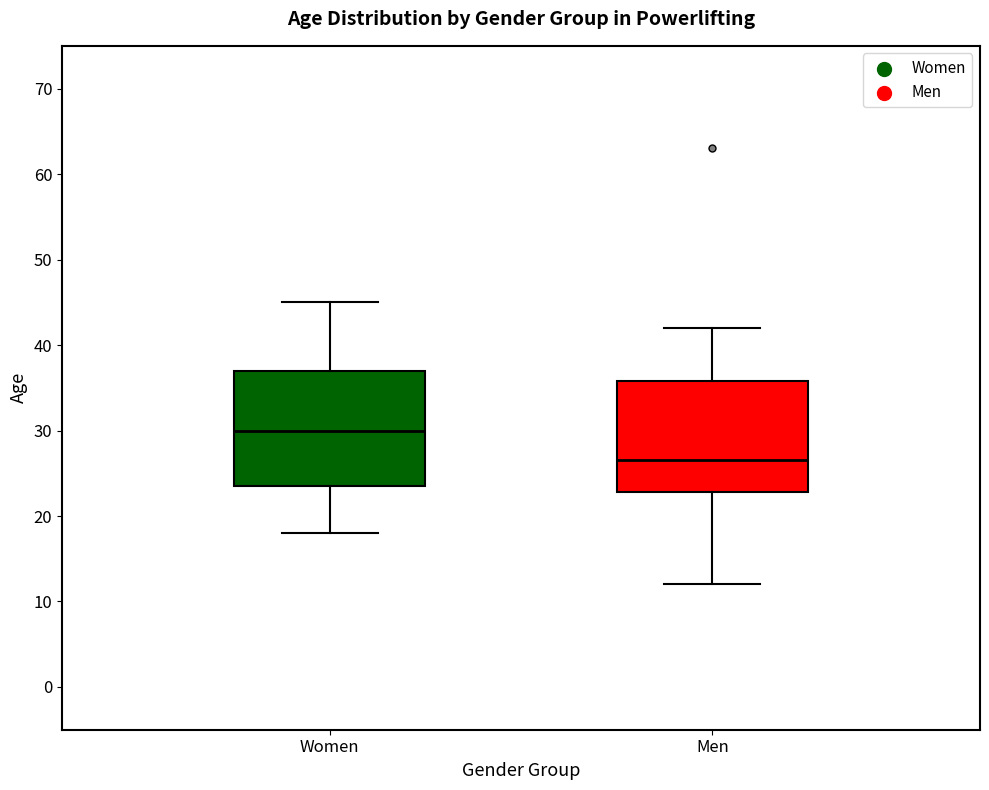

Reading left to right, transcribe this box plot: for each box, give where its median line is, the range the box spans, and where its two whiskers end, as read against the y-axis. The values are not printed on the chart, so give them approximately, as read against the axis.

Women: median 30, box 24 to 37, whiskers 18 to 45
Men: median 27, box 23 to 36, whiskers 12 to 42